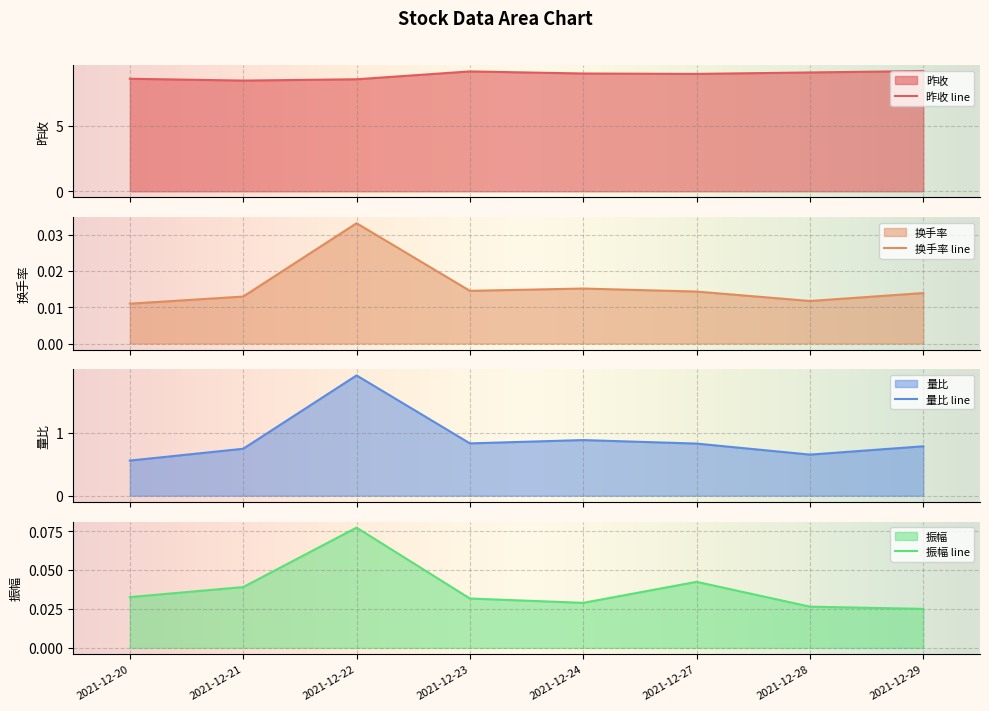

True or false: 量比 and 昨收 intersect in this chart.

False